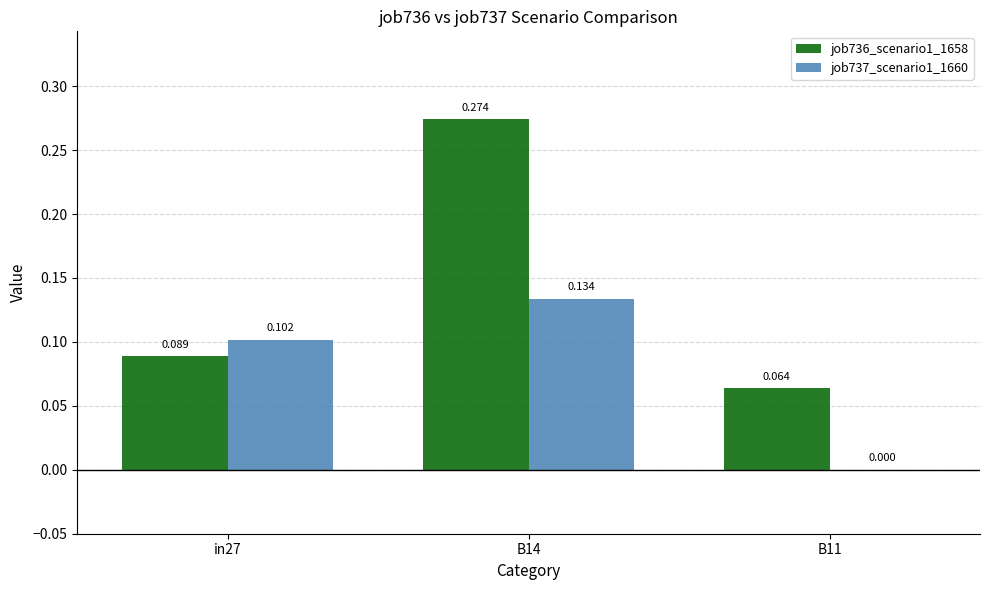

Count the job736_scenario1_1658 values in the range 0 to 1.

3